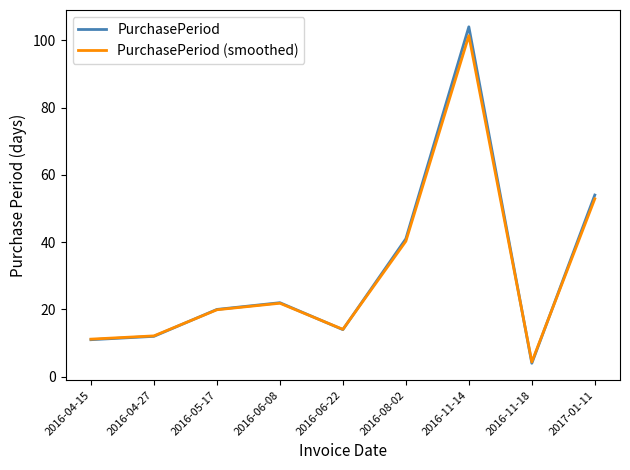

Which category has the lowest value across all series?

2016-11-18